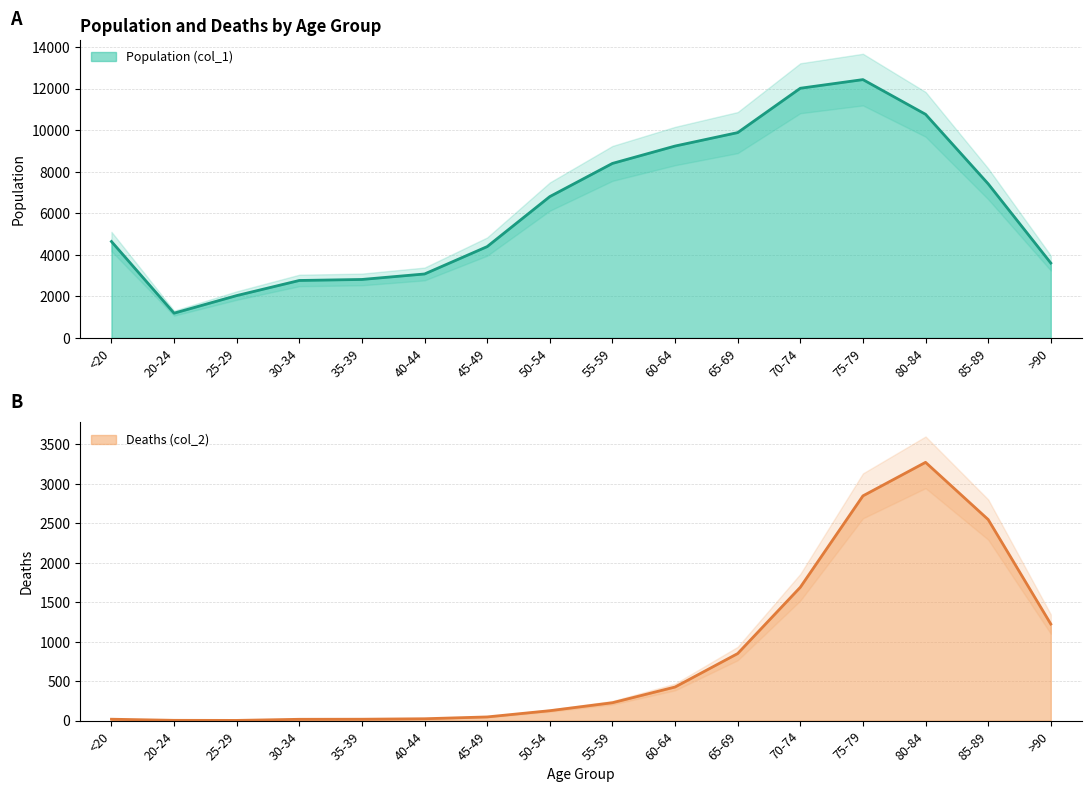

Between 60-64 and 85-89, which series saw the biggest shift?

Deaths (col_2)